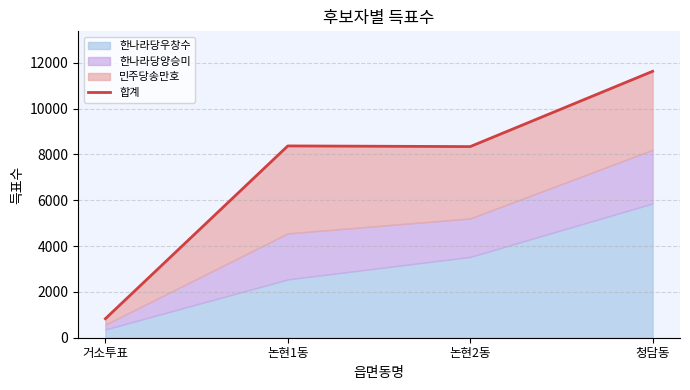

Reading left to right, what are all the values shown in this chart?

830	8374	8345	11632